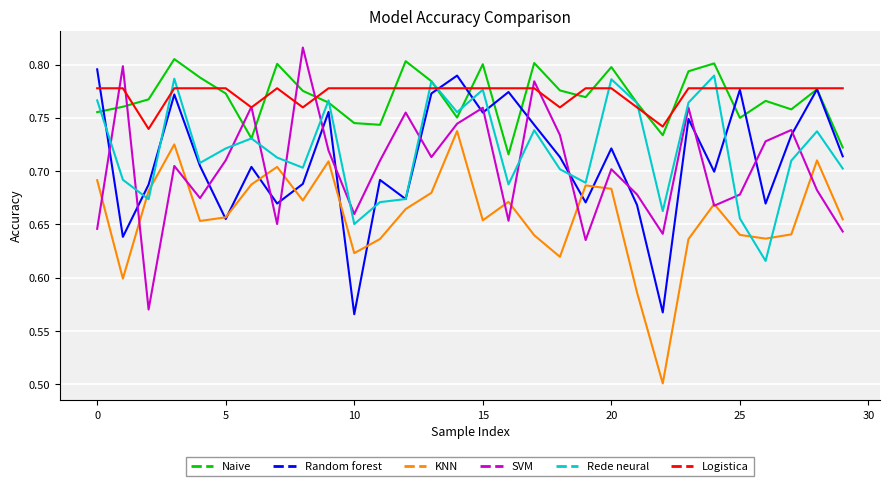

After their last crossing, which series has the higher values: SVM or Random forest?

Random forest